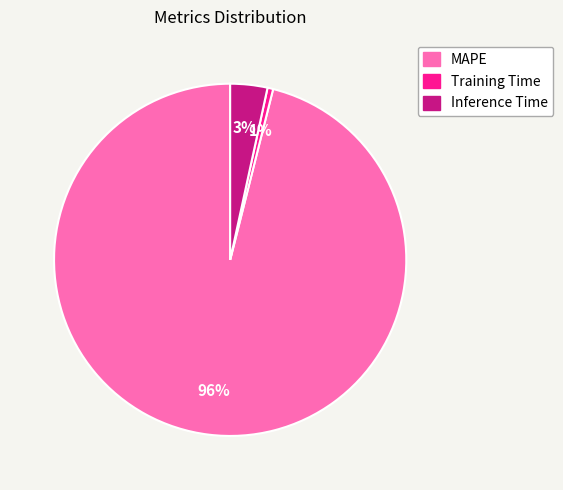

Which has a higher value, MAPE or Training Time?

MAPE